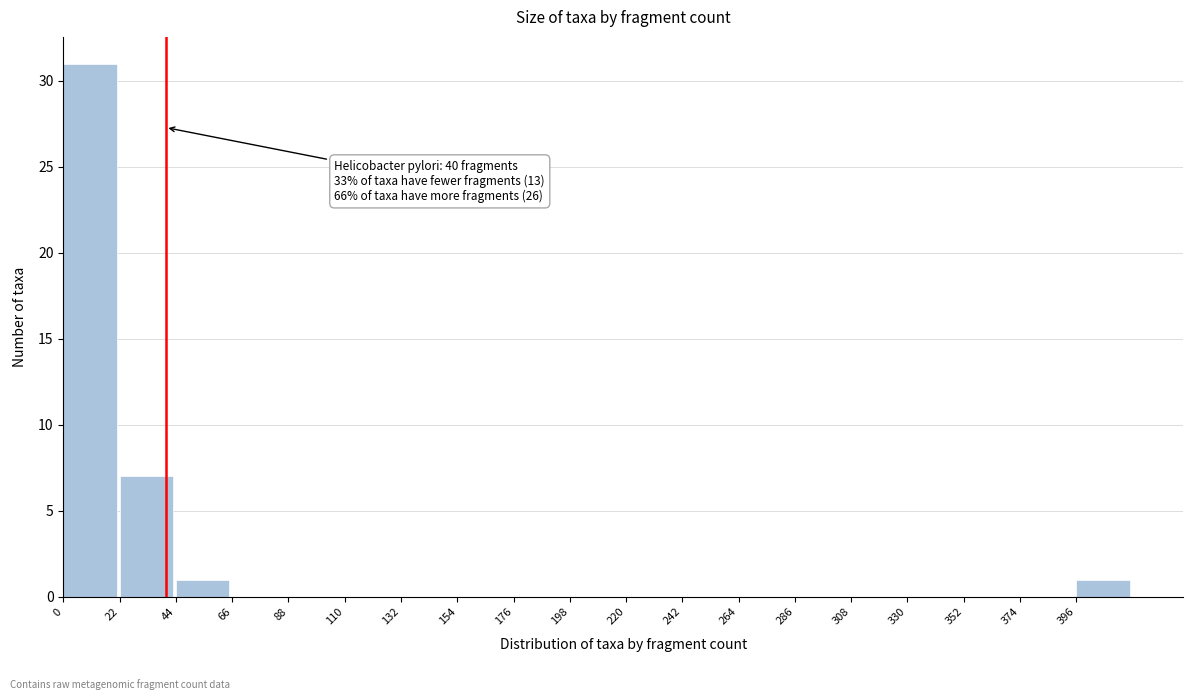

Which range on the x-axis has the tallest bar?

0 to 22